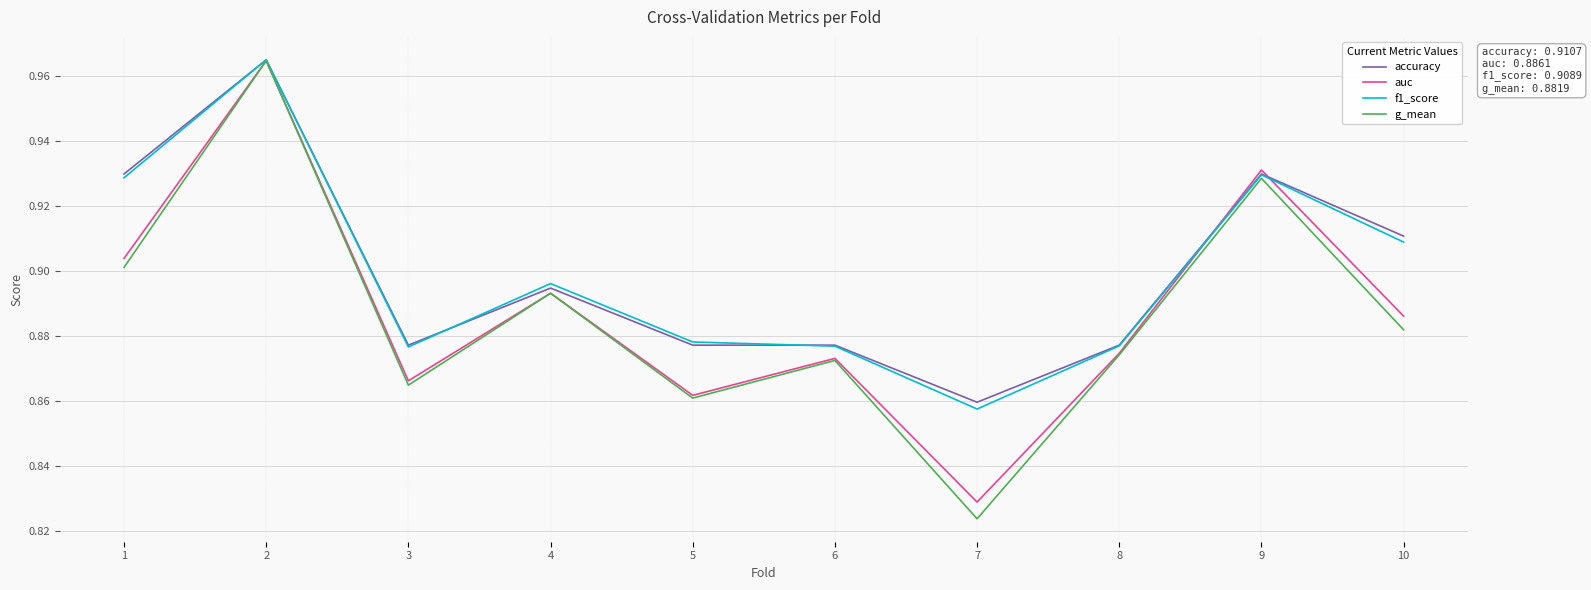

At which label does g_mean reach its minimum?

7